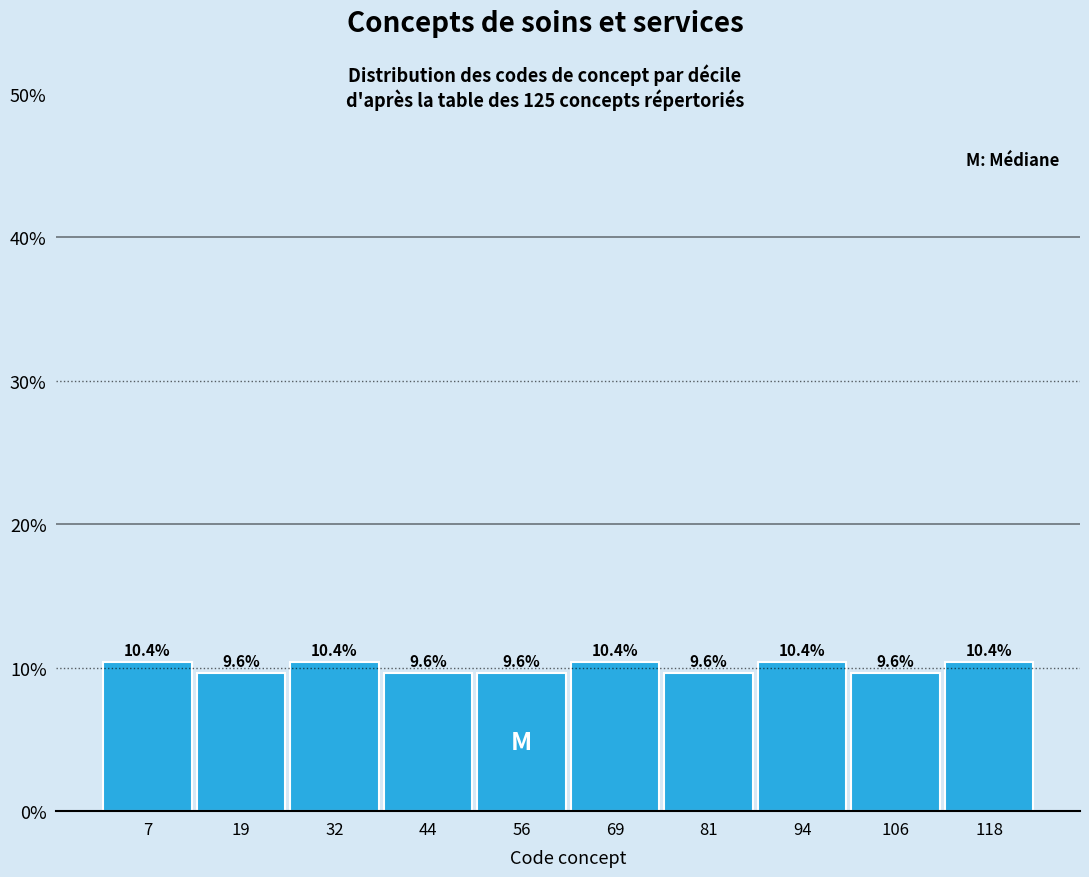

How tall is the bar that spans 50.6 to 63.0 on the x-axis? The bar edges are not printed on the chart, so give them approximately, as read against the axis.

9.6